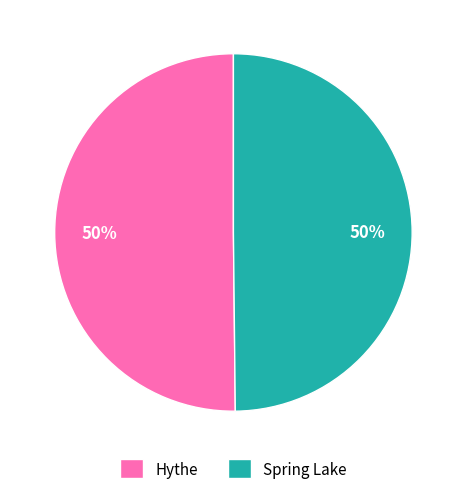

To the nearest percent, what percentage of the pie is Spring Lake?

50%